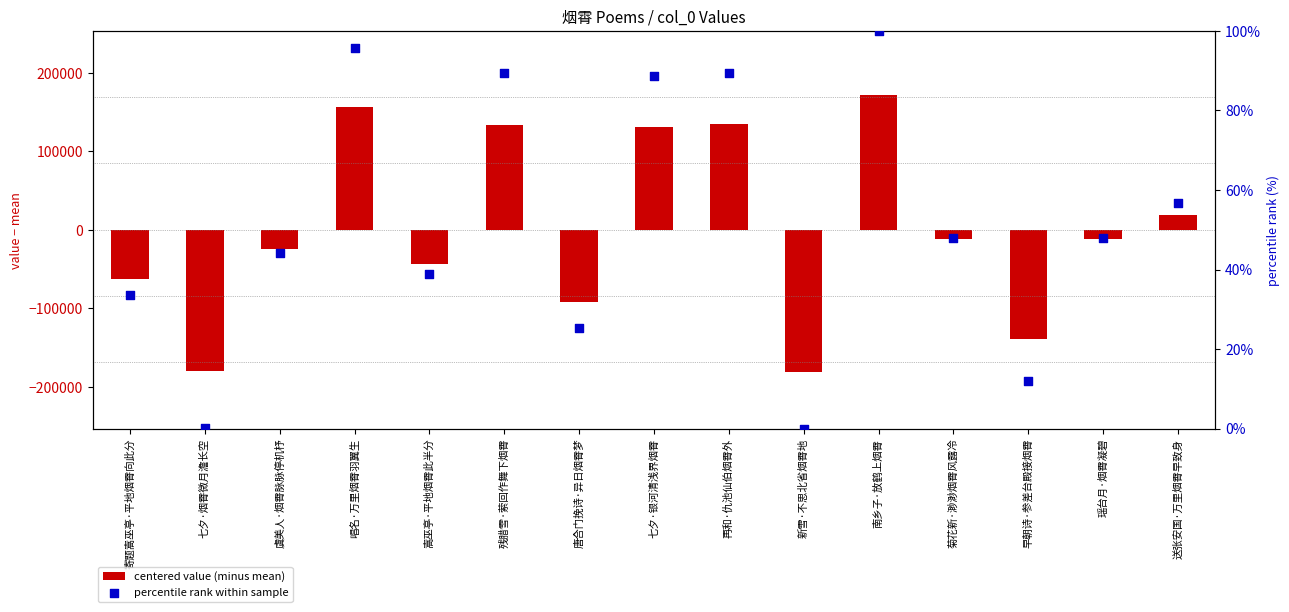

Is the value of centered value (minus mean) at 新雪·不思北省烟霄地 greater than the value of percentile rank within sample at 早朝诗·参差台殿接烟霄?

No